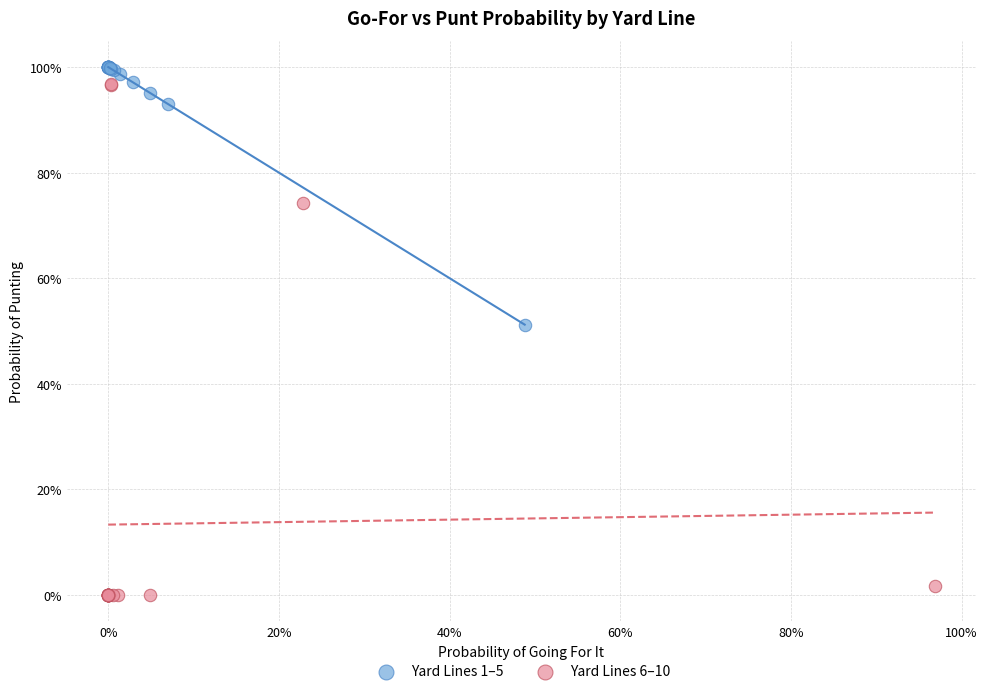

What are all the series names shown in the legend?

Yard Lines 1–5, Yard Lines 6–10